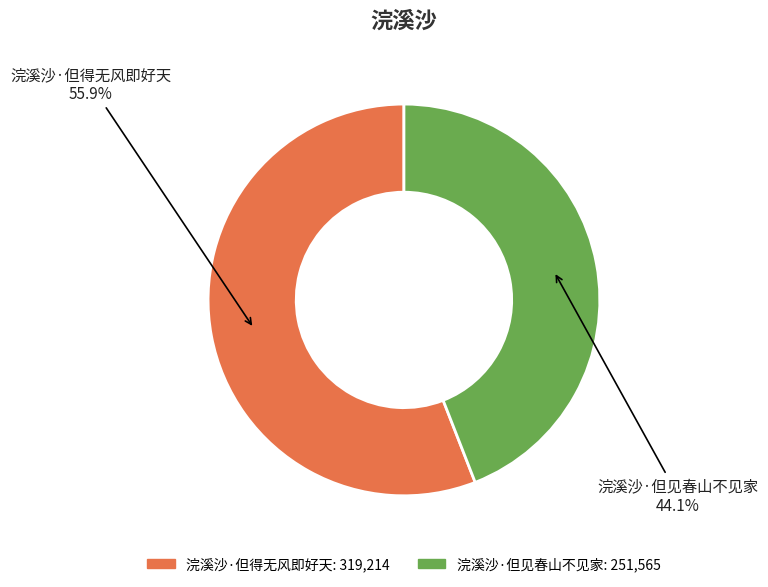

To the nearest percent, what is the average slice percentage?

50%